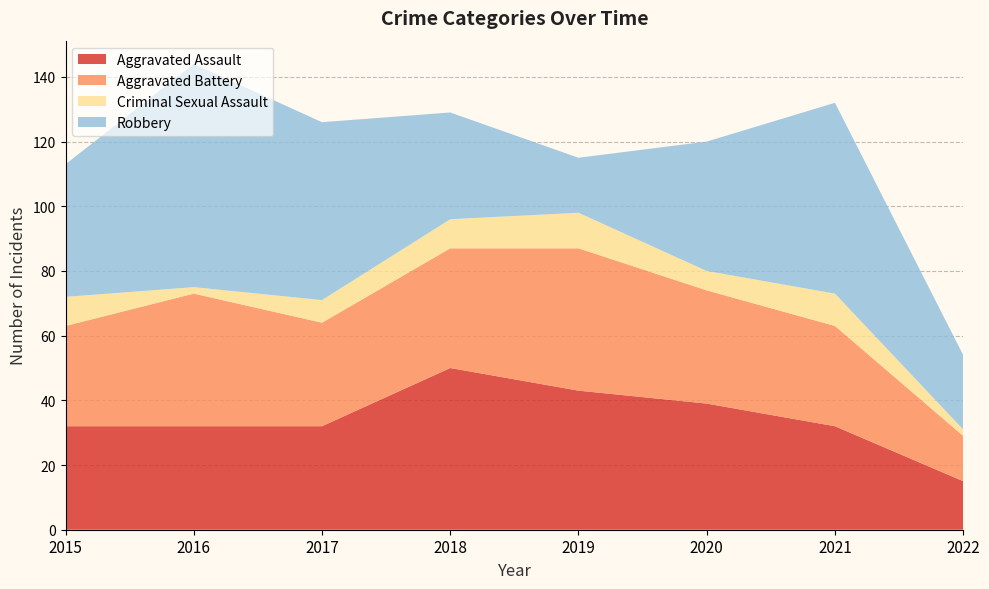

Reading left to right, transcribe all the data shown in this chart.

Aggravated Assault: 32	32	32	50	43	39	32	15
Aggravated Battery: 31	41	32	37	44	35	31	14
Criminal Sexual Assault: 9	2	7	9	11	6	10	2
Robbery: 41	69	55	33	17	40	59	23